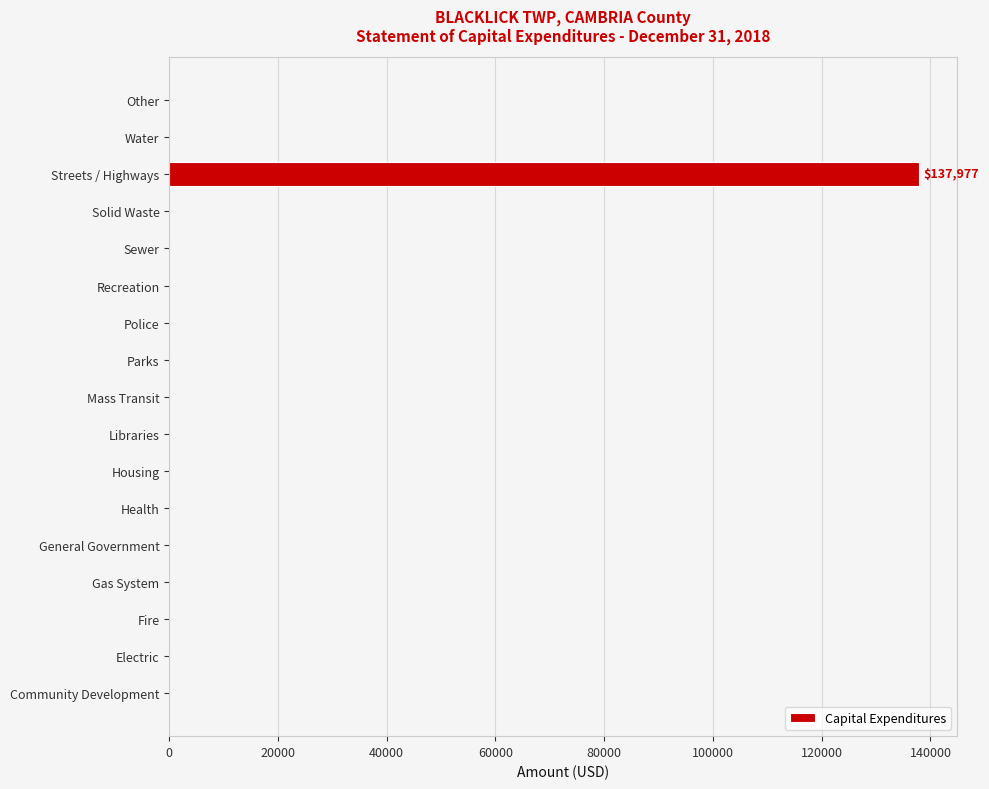

Between Fire and Streets / Highways, which is larger?

Streets / Highways